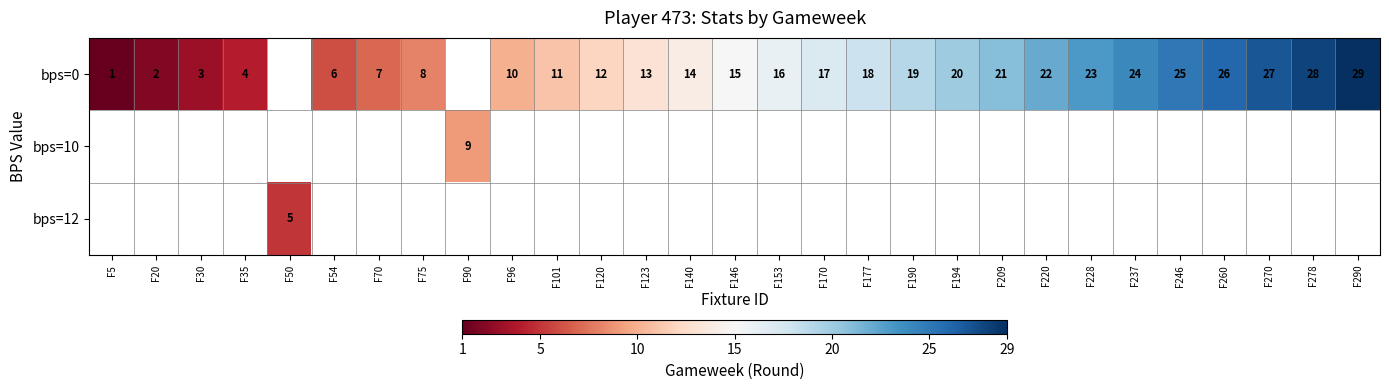

Between F237 and F5, which is larger?

F237